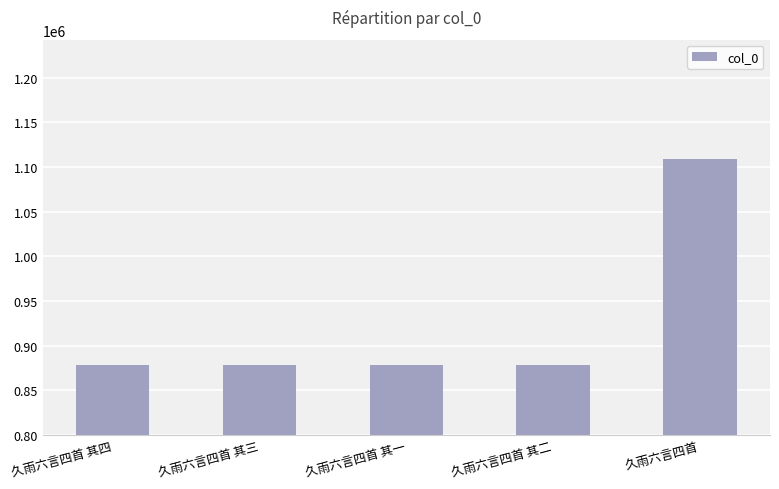

At which label does the data first exceed 878646?

久雨六言四首 其一